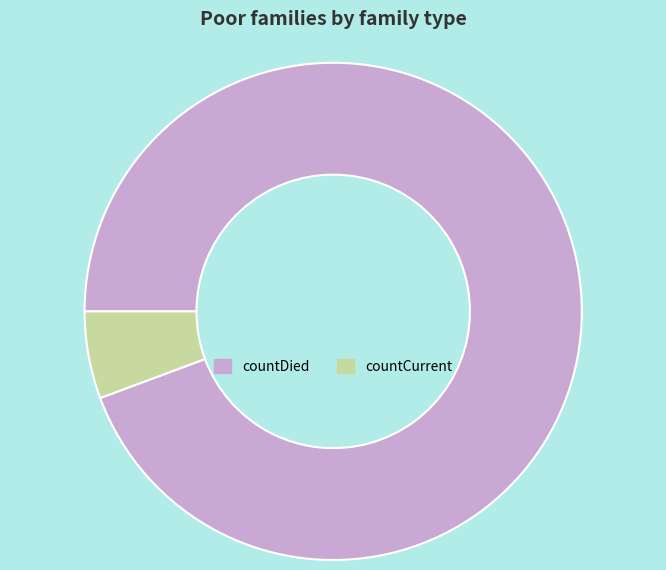

Do countDied and countCurrent together represent more than half of the pie?

Yes